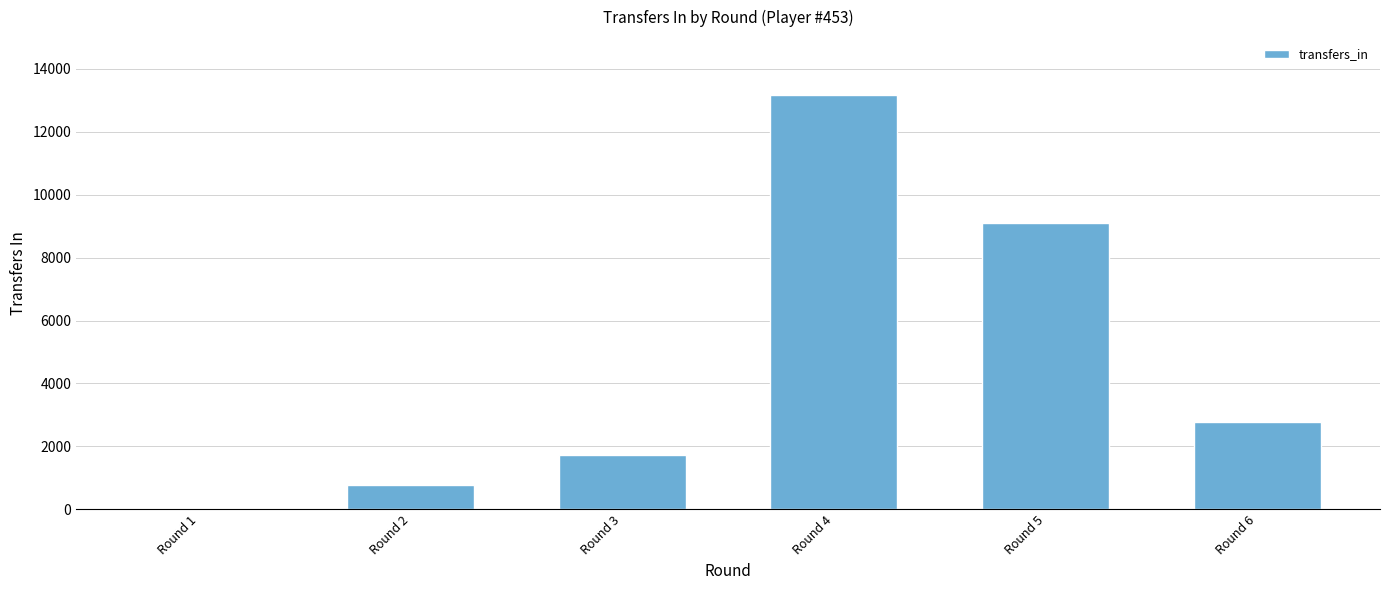

At which label is the value closest to 6587?

Round 5